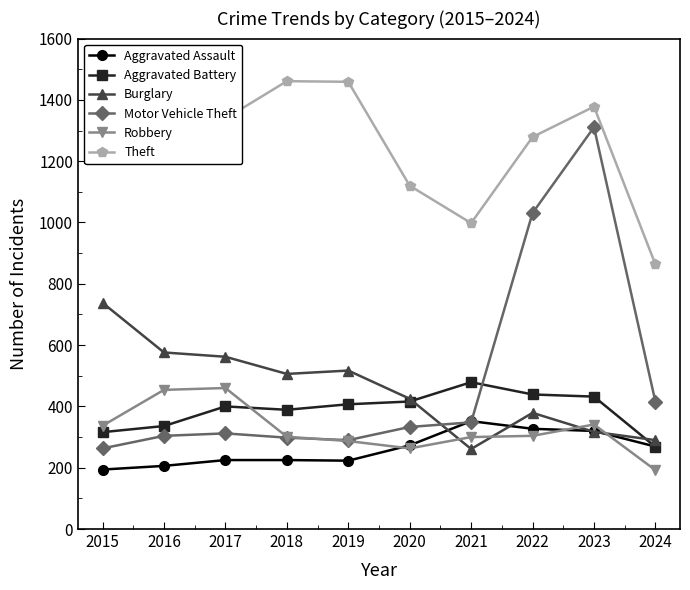

Is it true that Burglary equals 1035 at 2015?

False